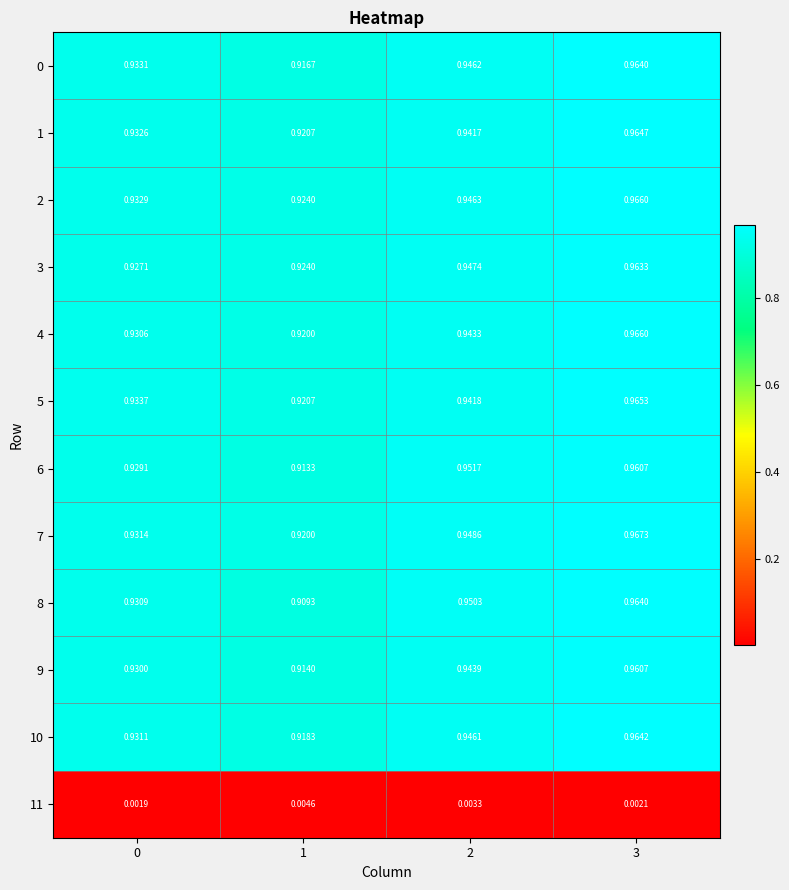

How many series are shown in this chart?

12